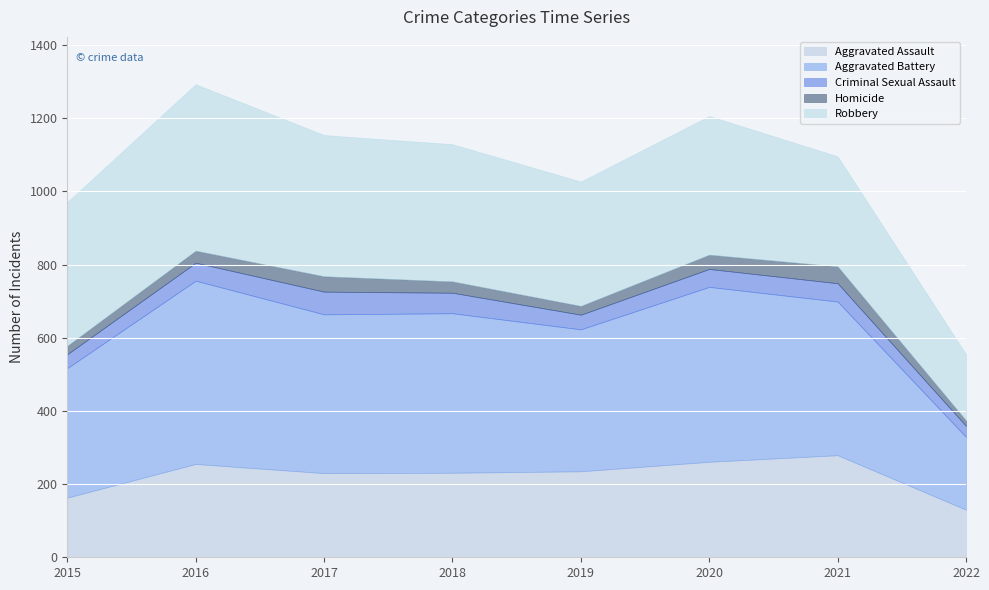

At which label is Homicide closest to 30?

2018